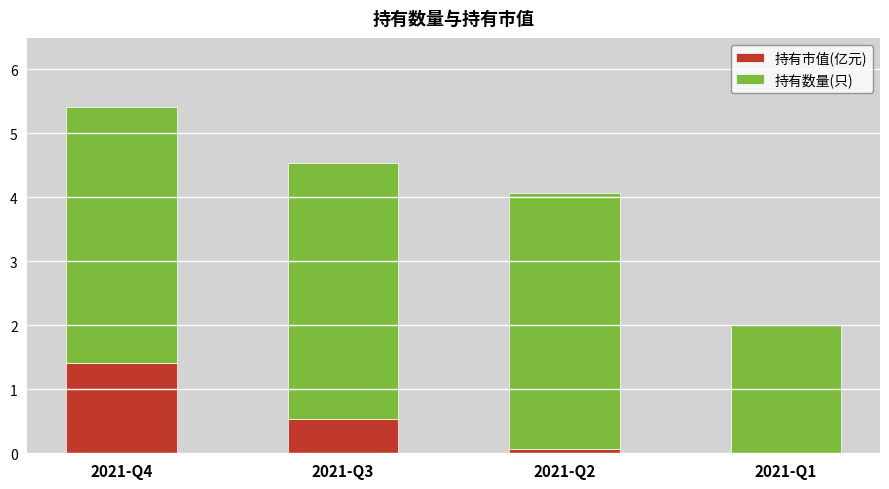

What is the sum of all 持有市值(亿元) values?

2.0